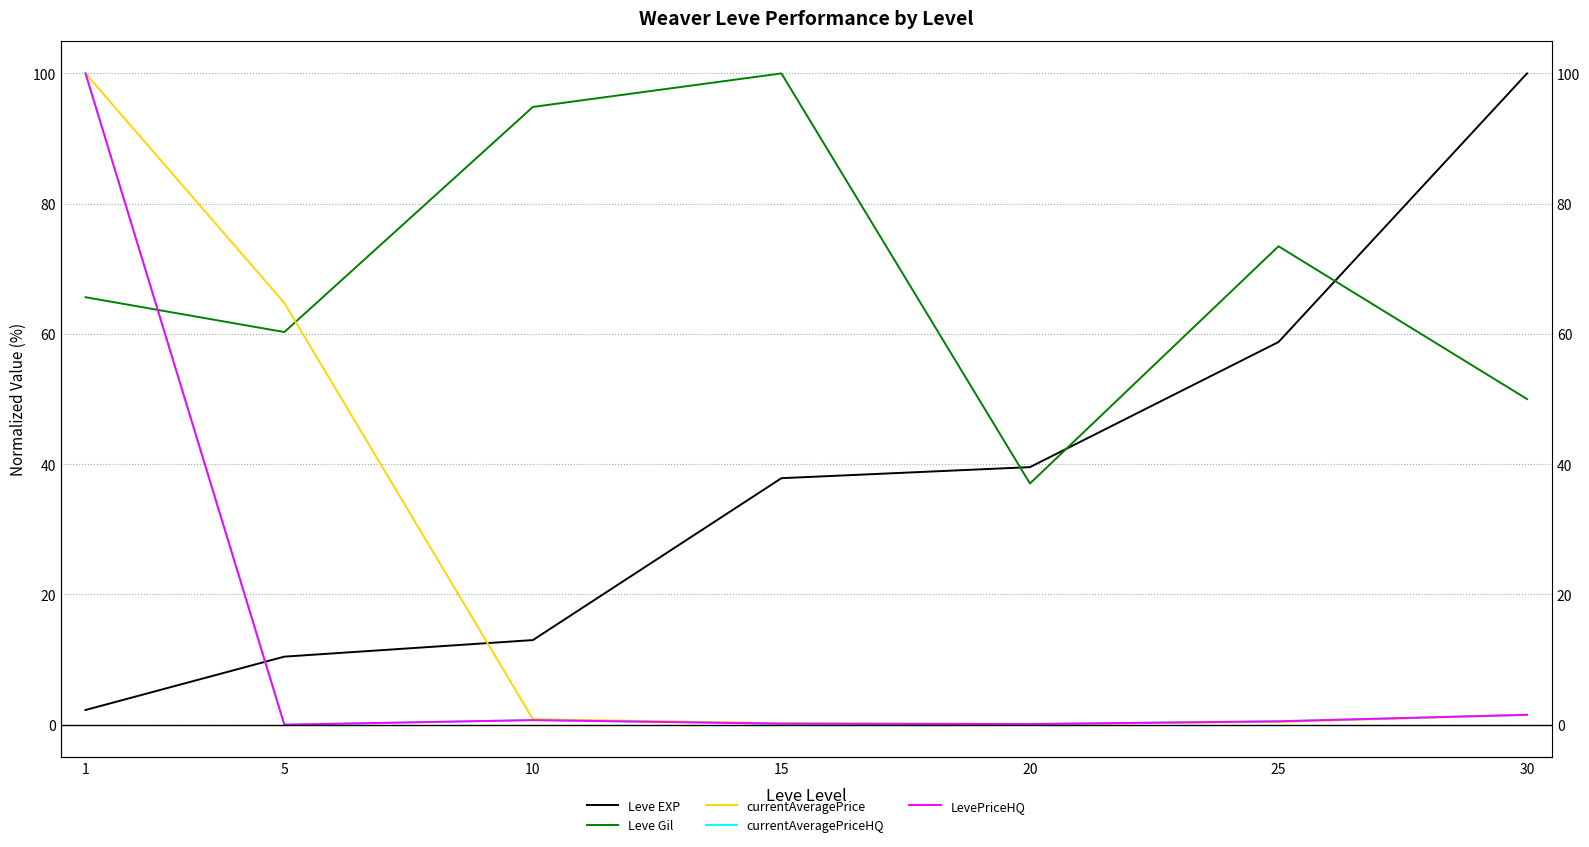

Which category has the lowest value in the currentAveragePrice series?

20